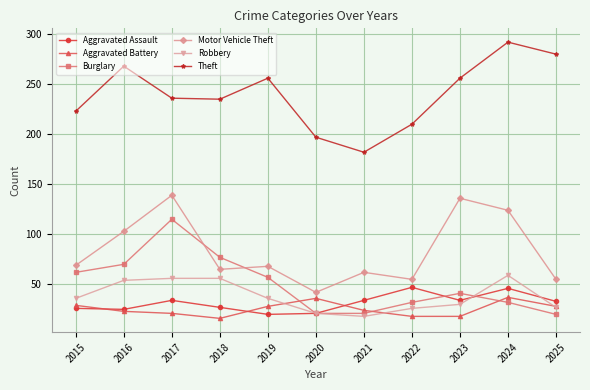

True or false: Aggravated Battery has more than 1 points higher than both neighbors.

True